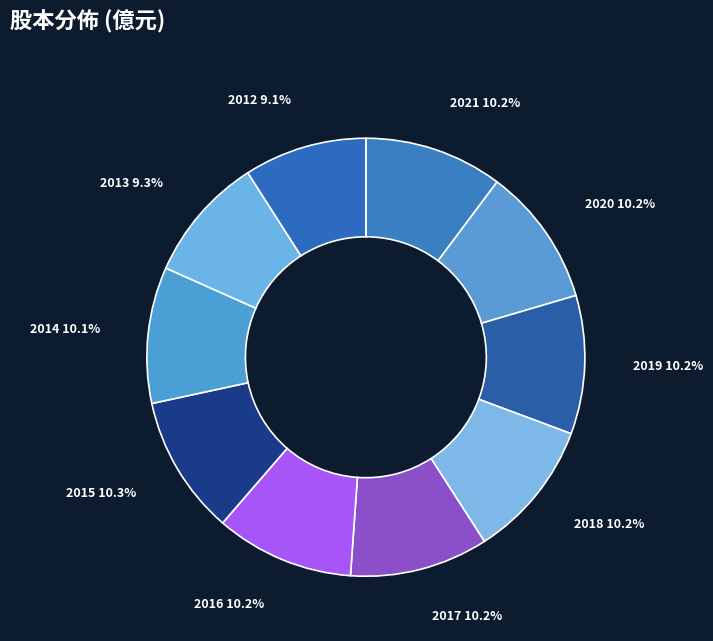

How many slices are in this pie chart?

10